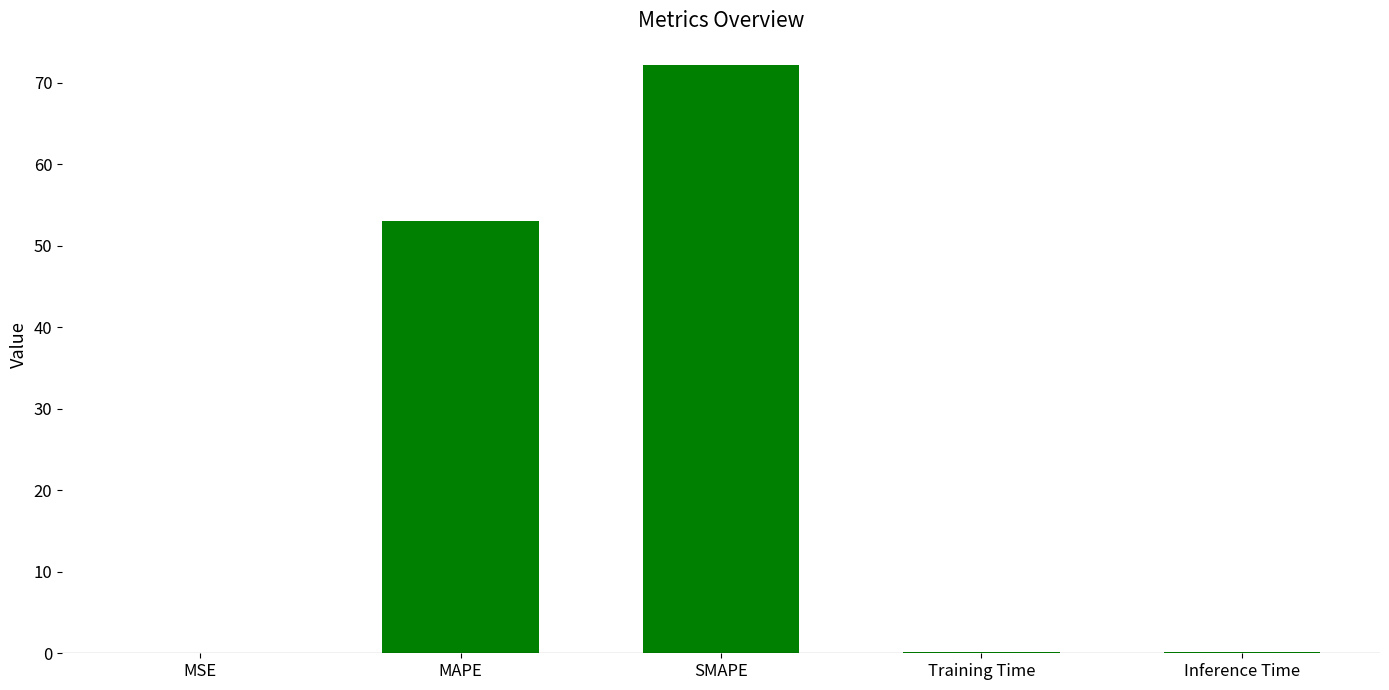

At which category does the chart reach its peak across all series?

SMAPE